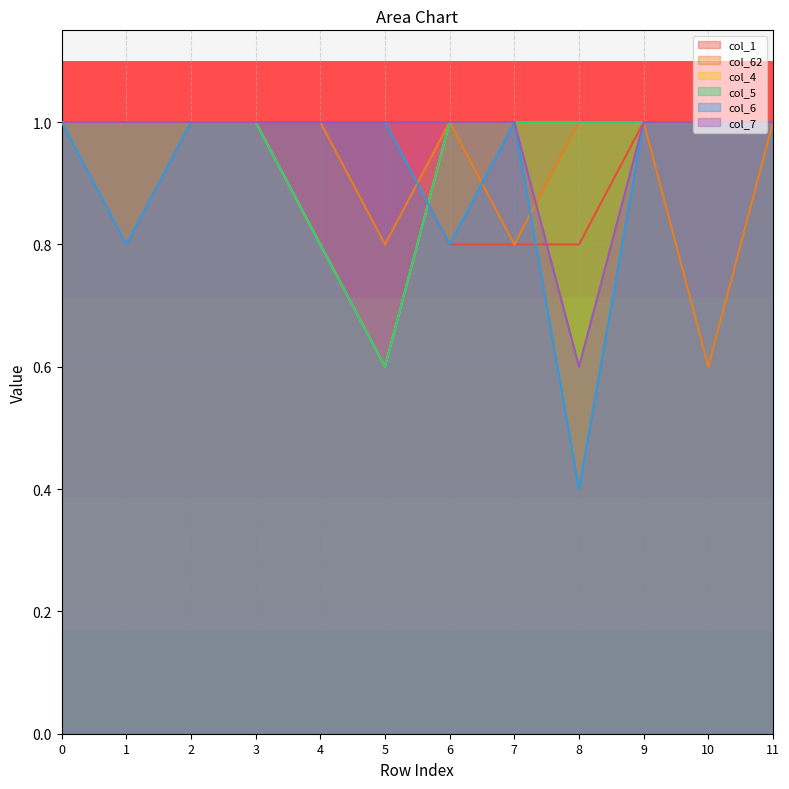

What value does the col_1 series have at 9?

1.0